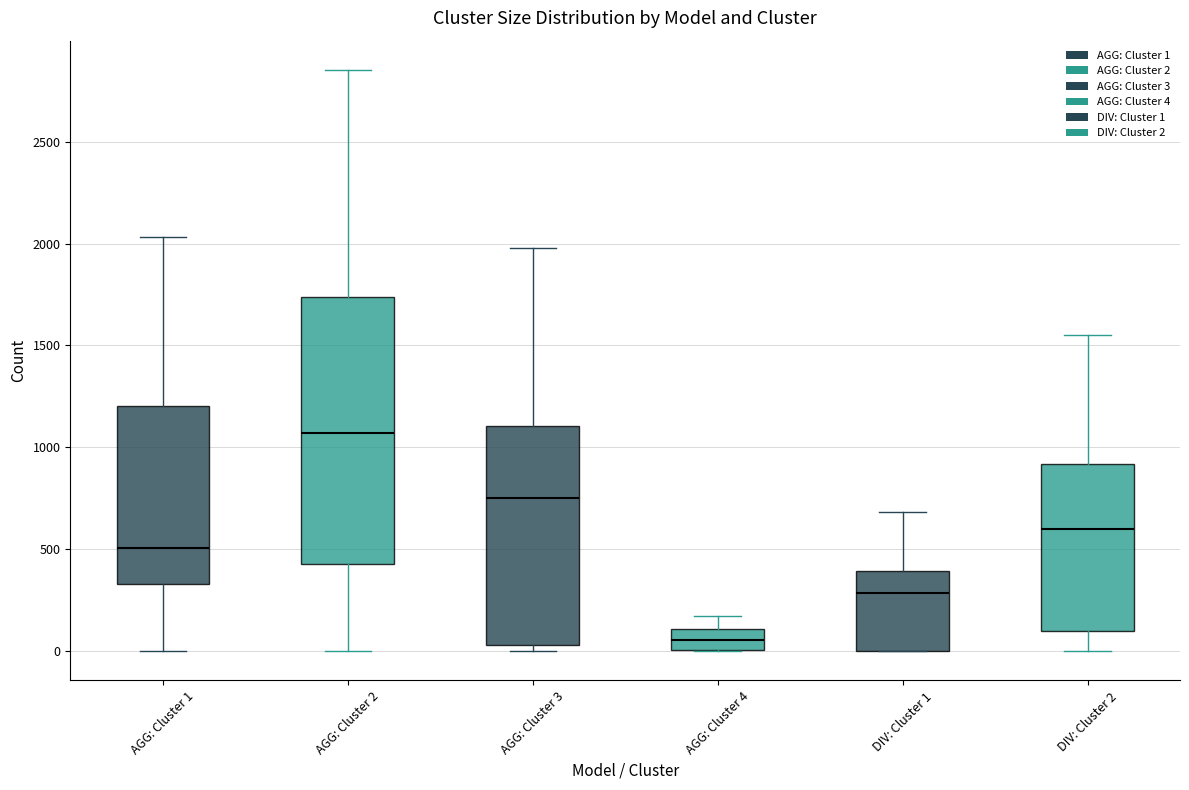

Which box has the highest median line?

AGG: Cluster 2